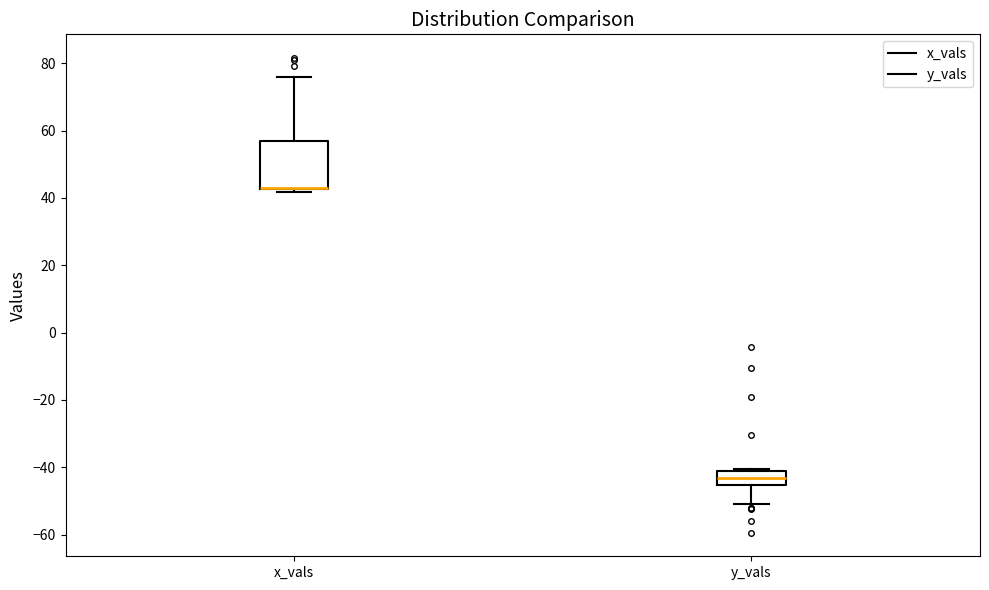

Which box is the tallest, from its lower edge to its upper edge?

x_vals